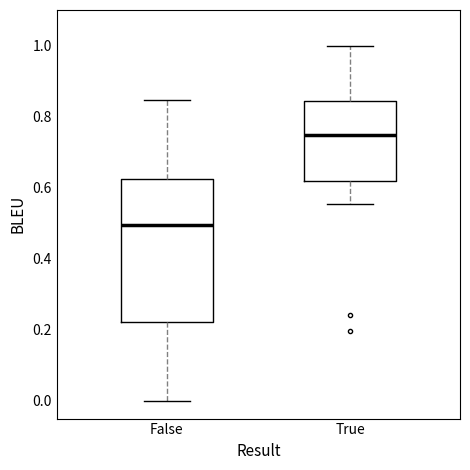

Where is the upper edge of the box for True on the y-axis? The values are not printed on the chart, so give them approximately, as read against the axis.

0.84